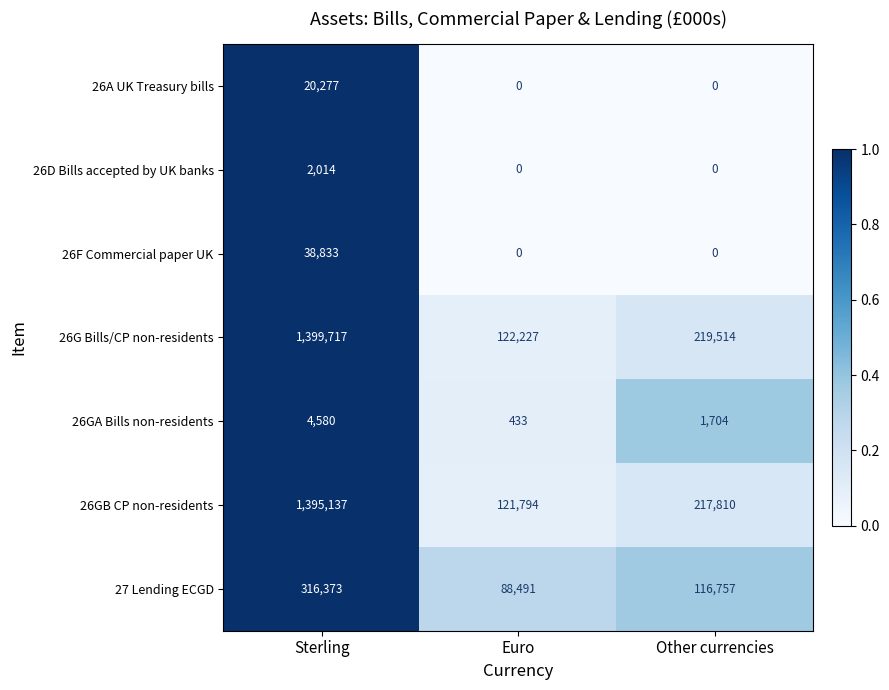

Is it true that 27 Lending ECGD equals 316373 at Sterling?

True